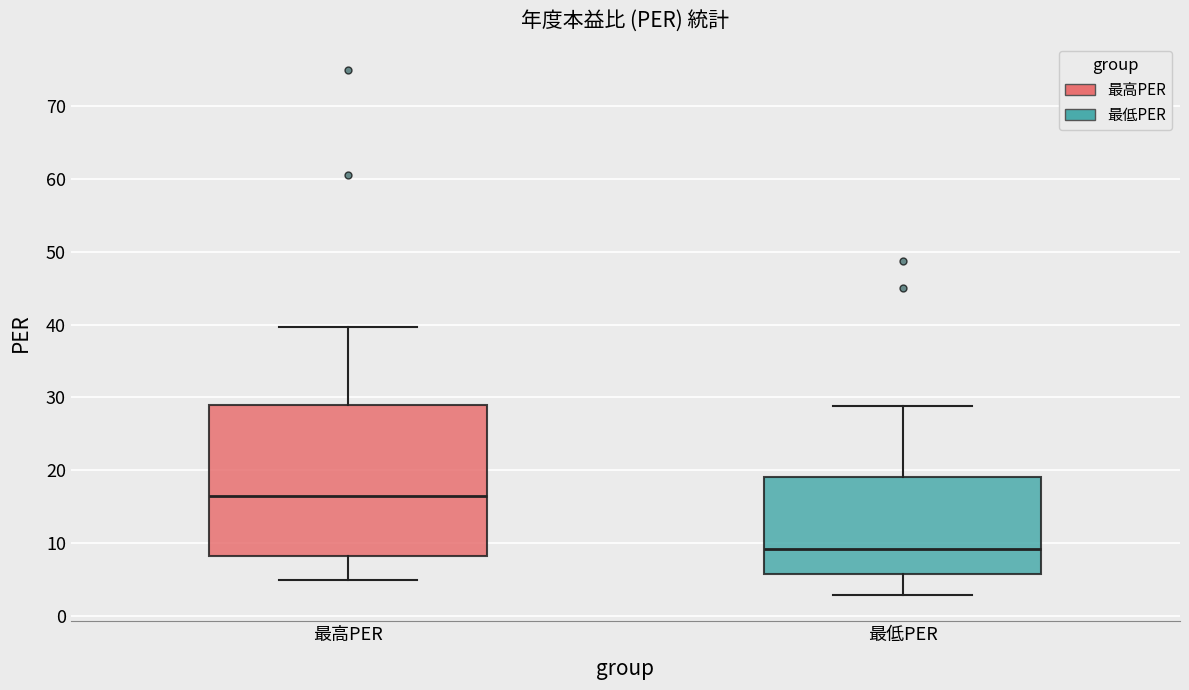

Reading left to right, read every box against the y-axis: the position of its median line, the range the box covers, and the ends of its whiskers. The values are not printed on the chart, so give them approximately, as read against the axis.

最高PER: median 17, box 8 to 29, whiskers 5 to 40
最低PER: median 9, box 6 to 19, whiskers 3 to 29